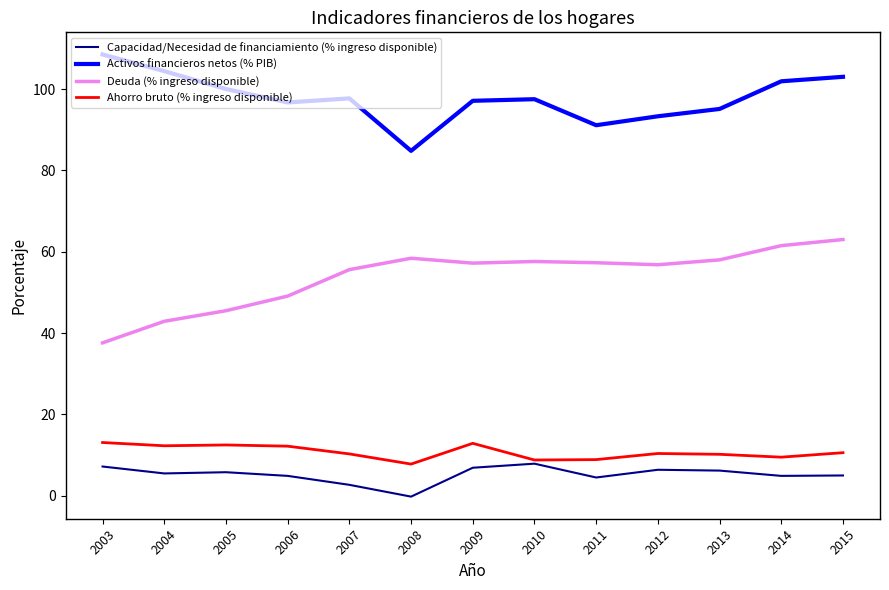

What is the total value across all series at 2012?

166.9